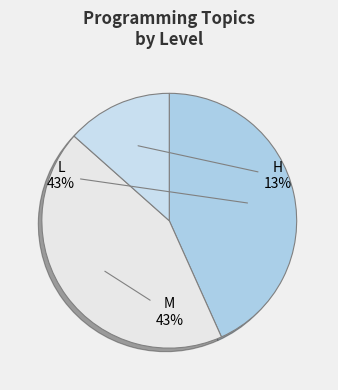

To the nearest percent, what percentage of the pie is M?

43%